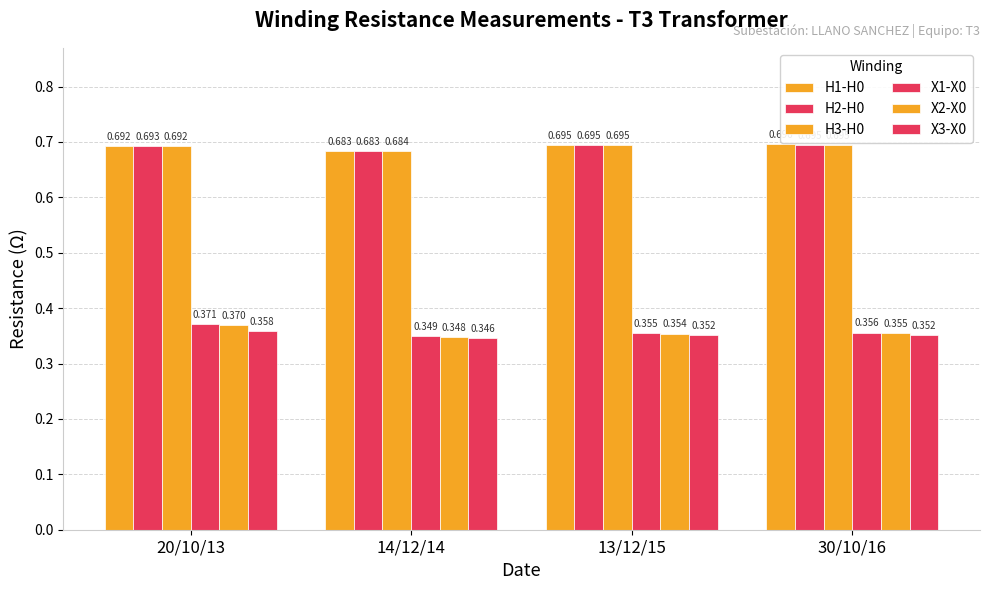

How many distinct data groups are displayed?

6